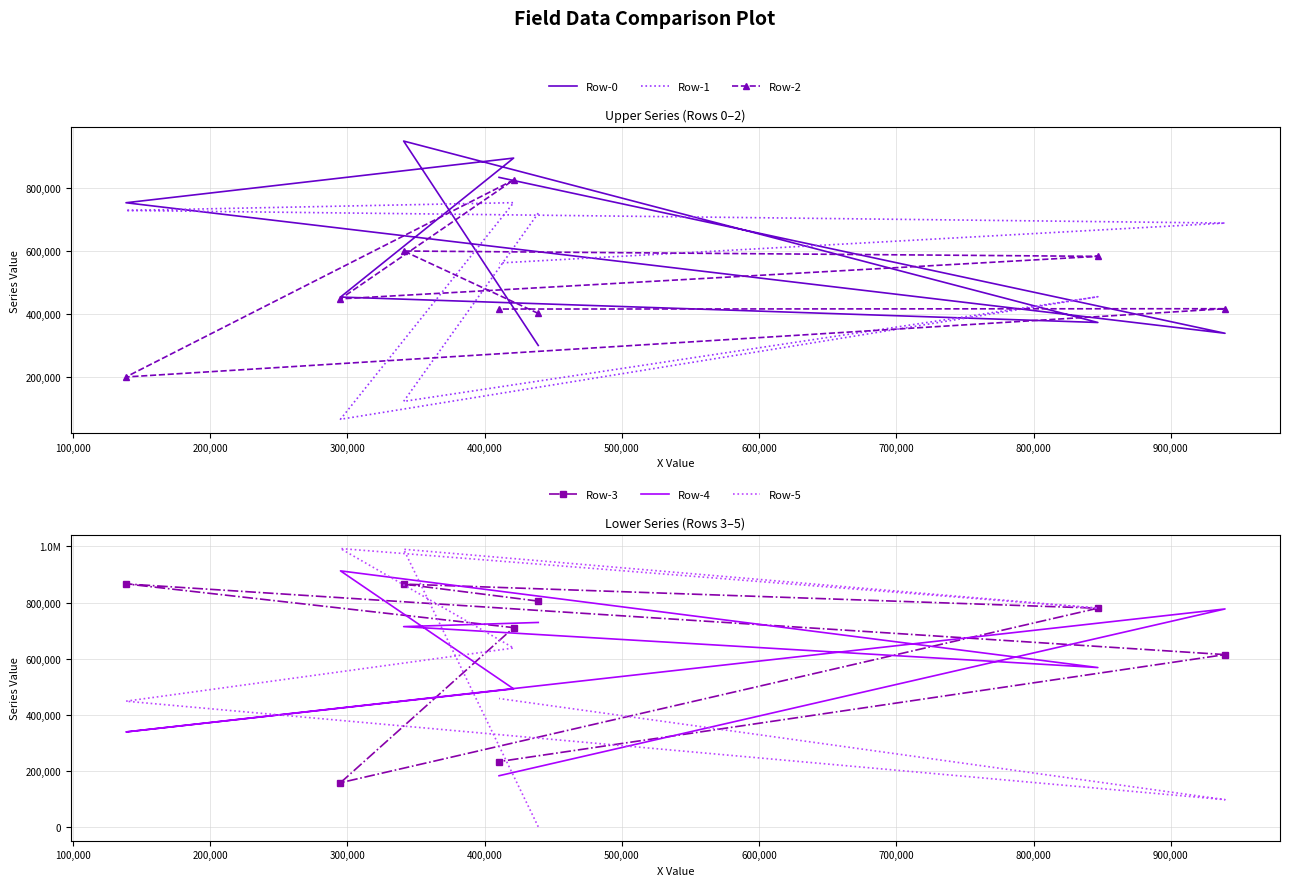

Which series changed the most between 100,000 and 700,000?

Row-3